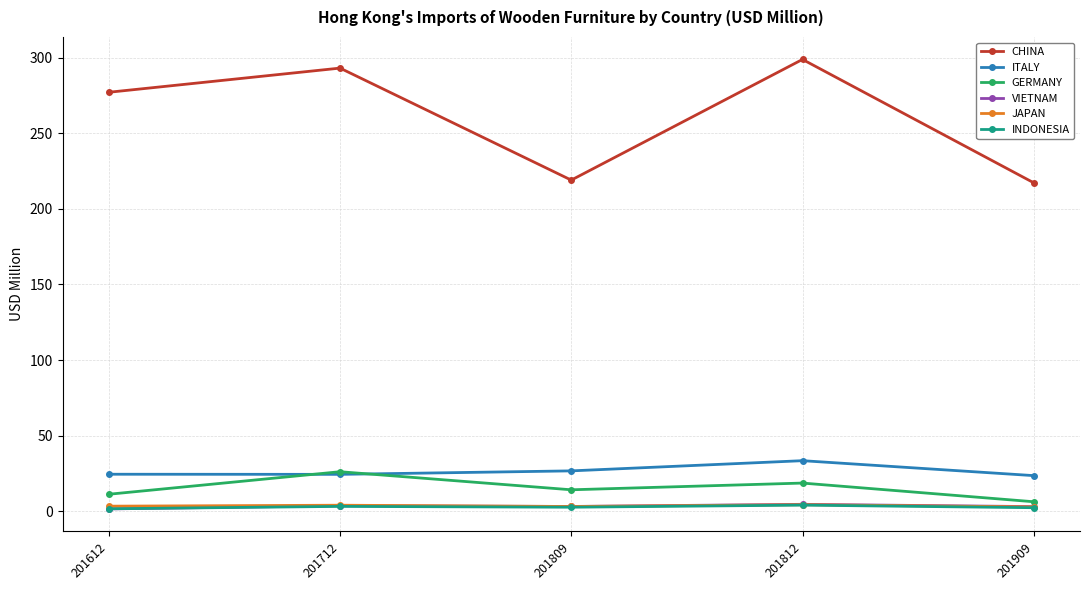

List the labels in order of GERMANY value, smallest first.

201909, 201612, 201809, 201812, 201712